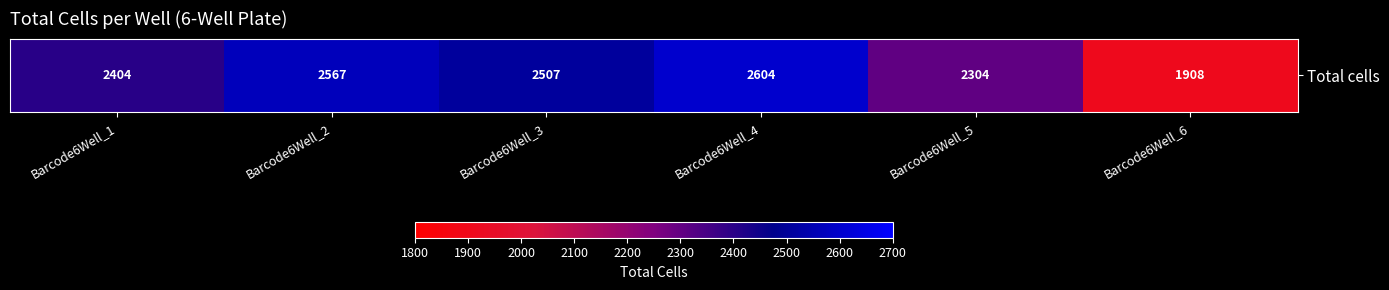

Rank the categories by value from highest to lowest.

Barcode6Well_4, Barcode6Well_2, Barcode6Well_3, Barcode6Well_1, Barcode6Well_5, Barcode6Well_6